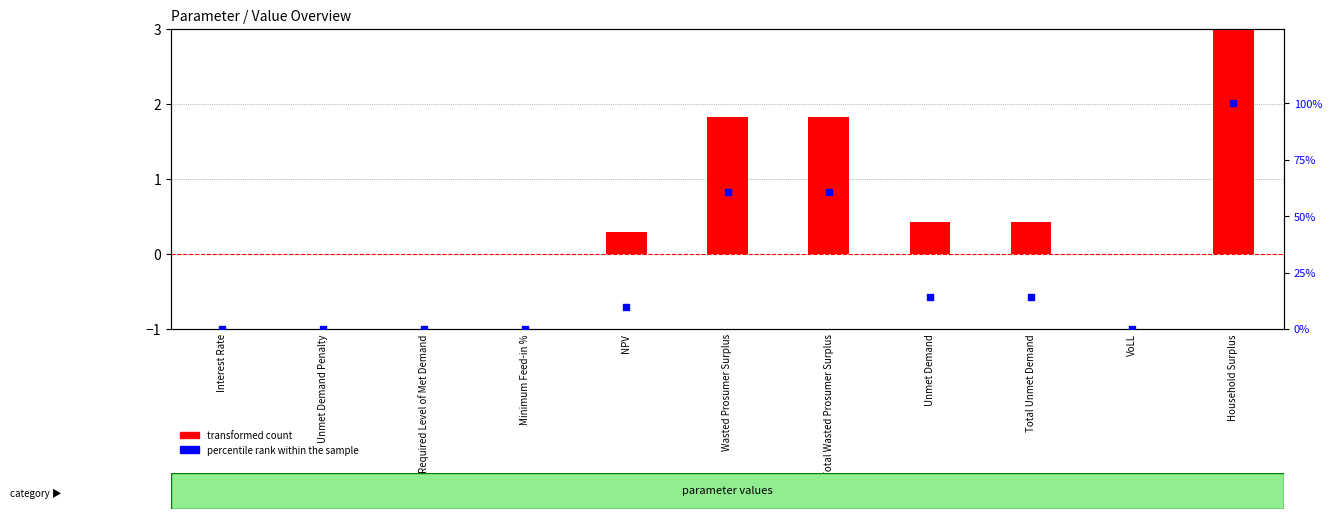

Which series reaches the minimum Y coordinate?

transformed count